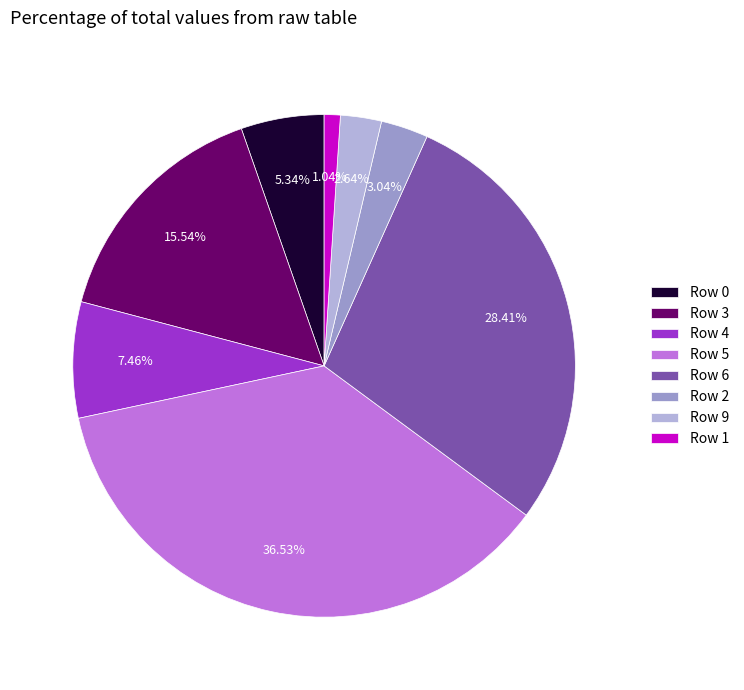

Is there any slice that represents more than half of the pie?

No